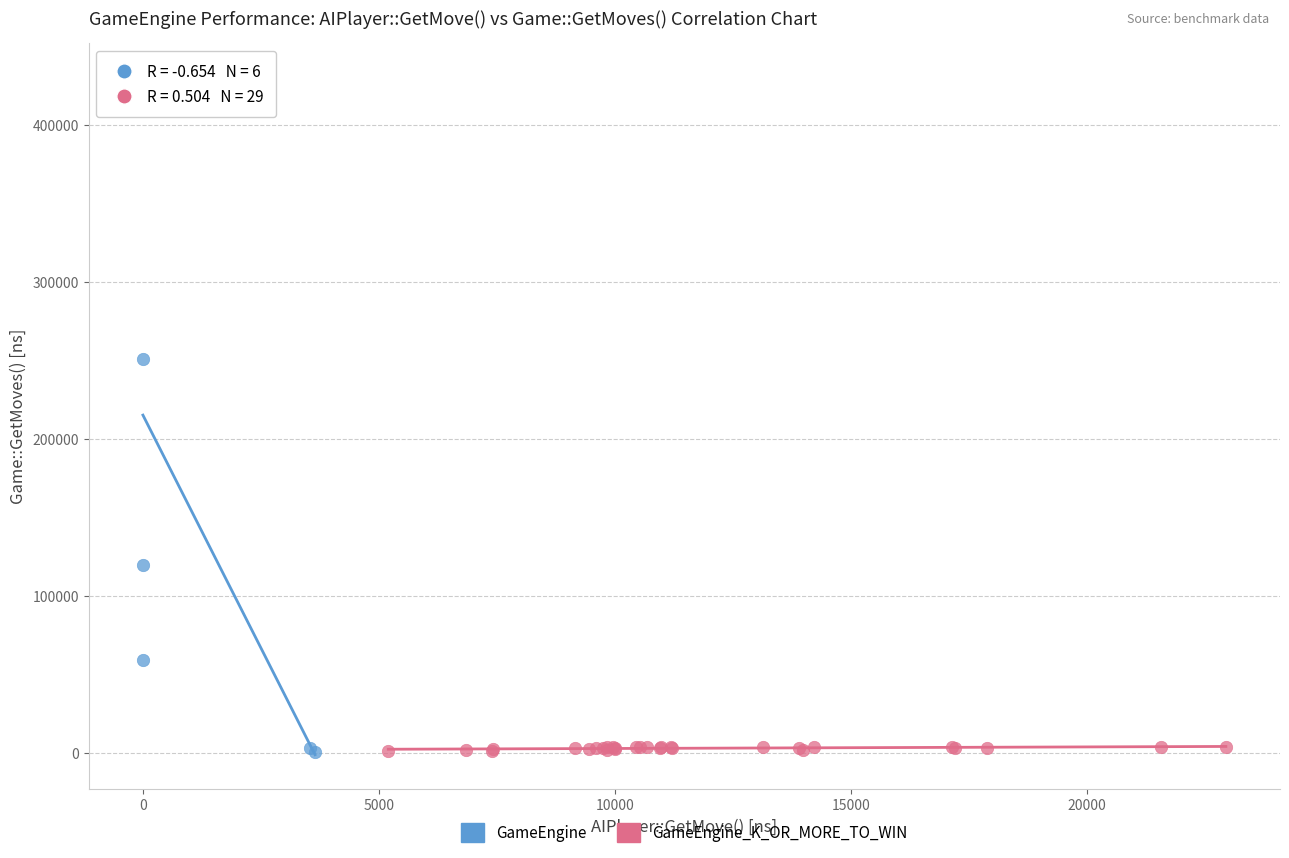

What are all the series names shown in the legend?

GameEngine, GameEngine_K_OR_MORE_TO_WIN